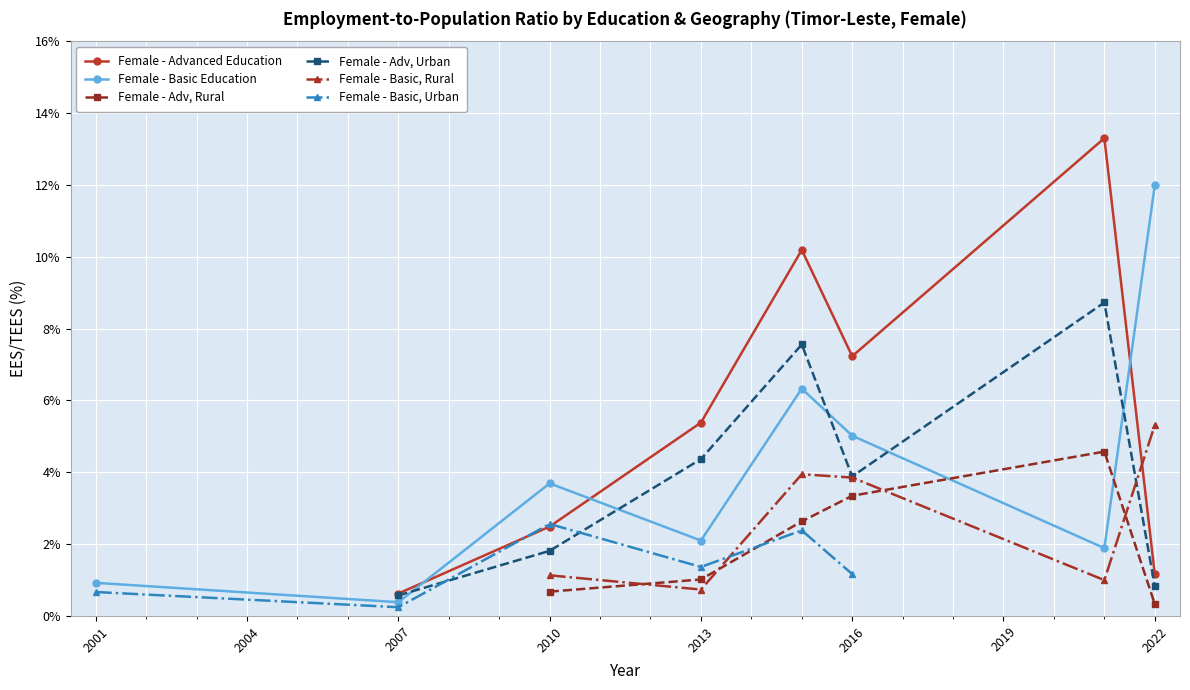

True or false: Female - Adv, Rural and Female - Advanced Education cross at least once.

False